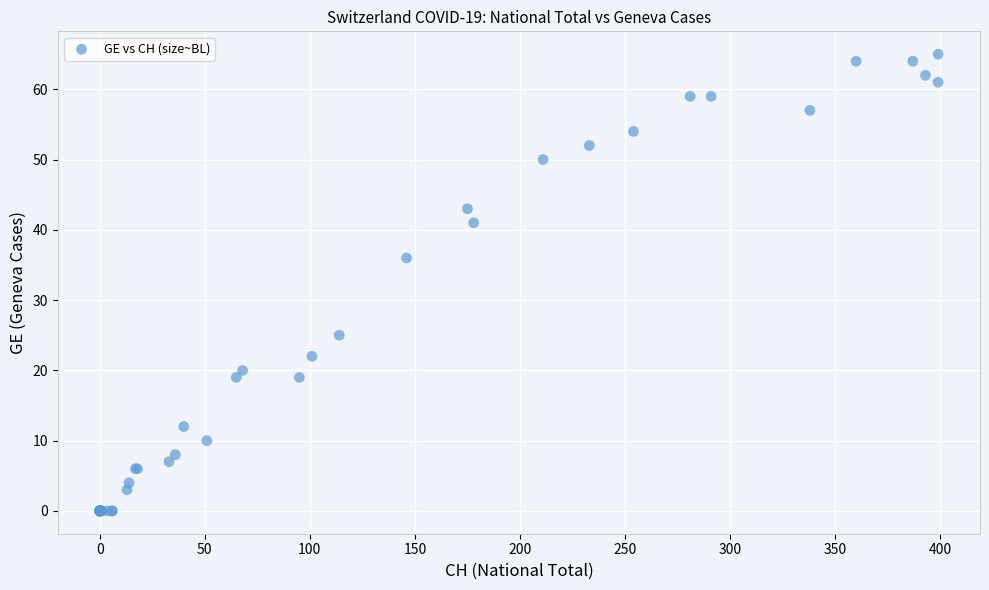

What Y value in the scatter plot is closest to 32?

36